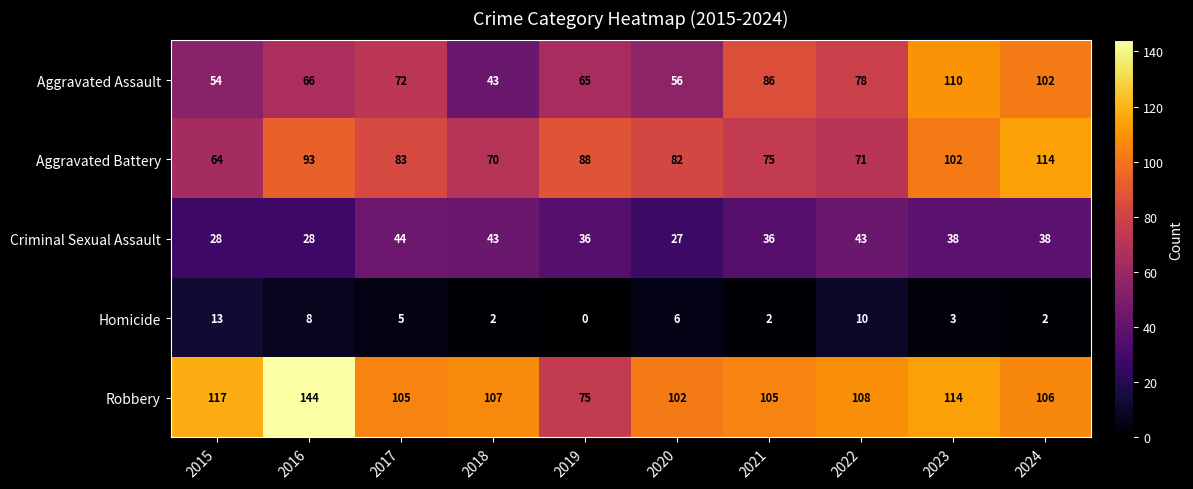

What is the sum of all Robbery values?

1083